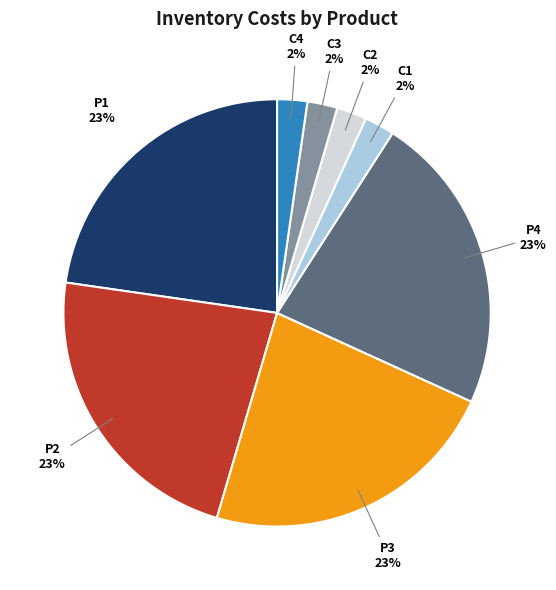

How many segments does this pie chart have?

8